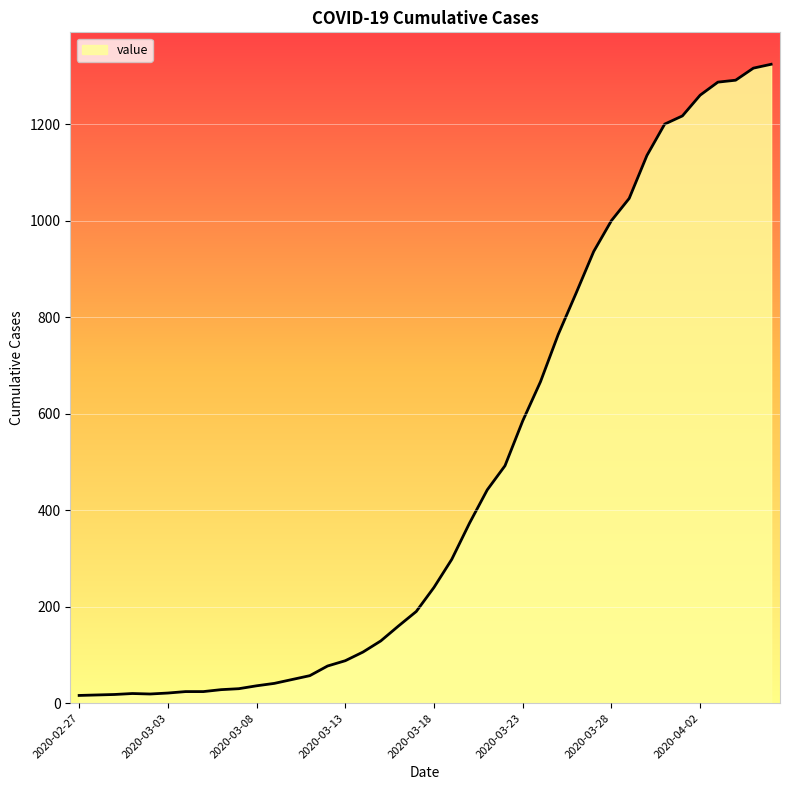

What is the difference between the maximum and minimum values?

1308